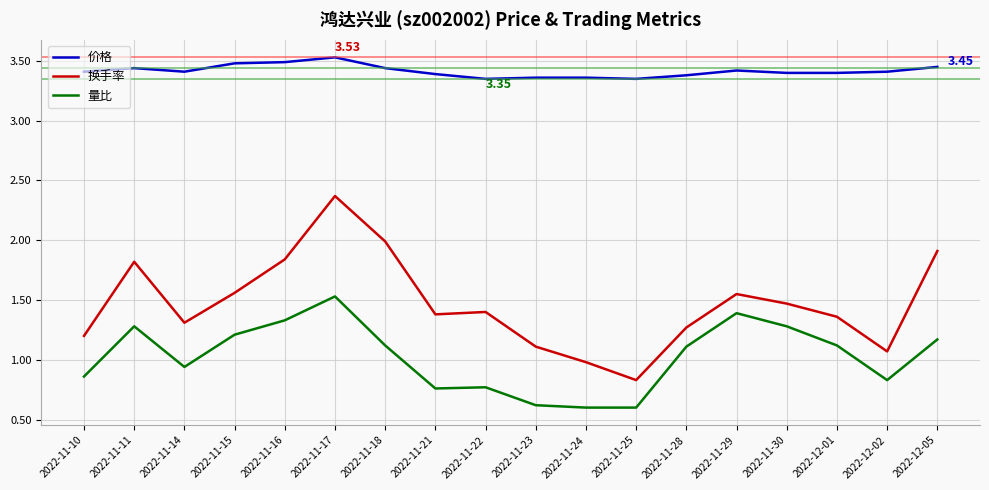

Between 2022-11-17 and 2022-12-02, which series saw the biggest shift?

换手率